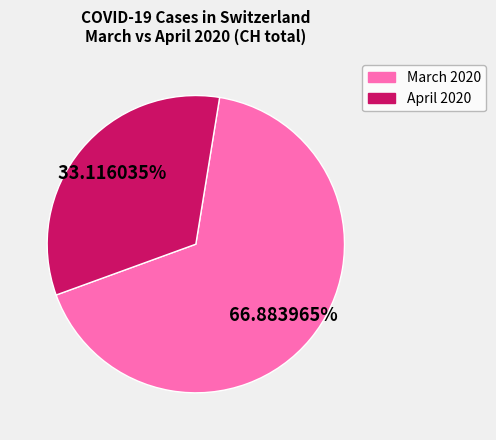

Is there a majority slice in this chart?

Yes